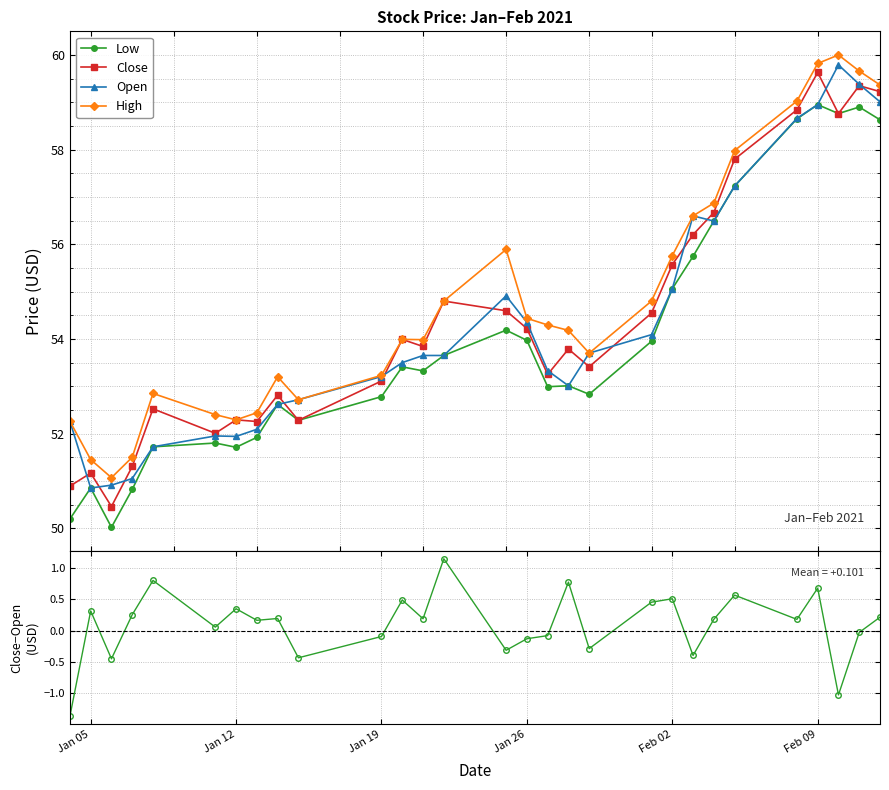

Which series has the widest spread of values?

Close